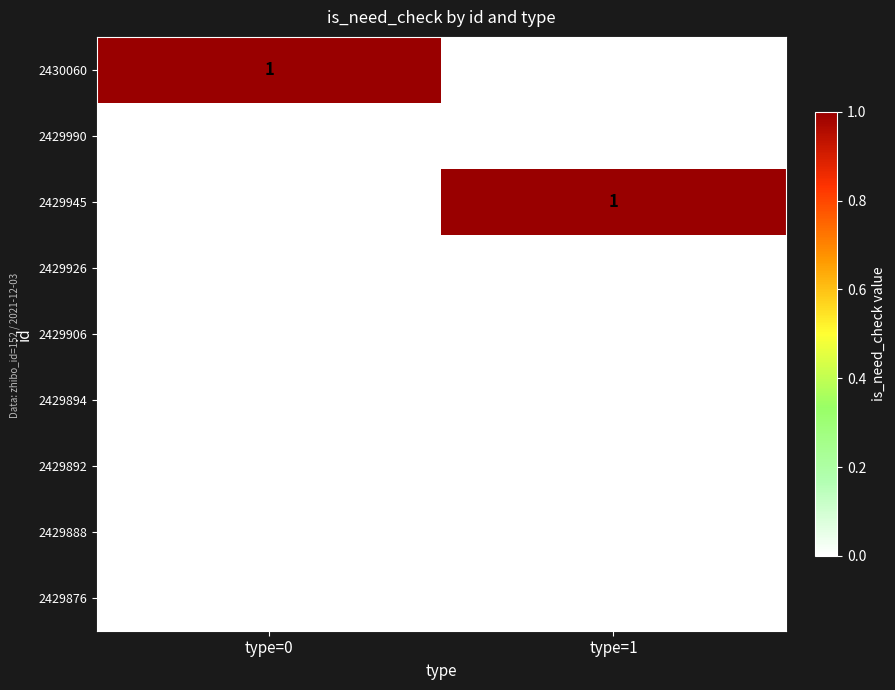

How many distinct data groups are displayed?

9